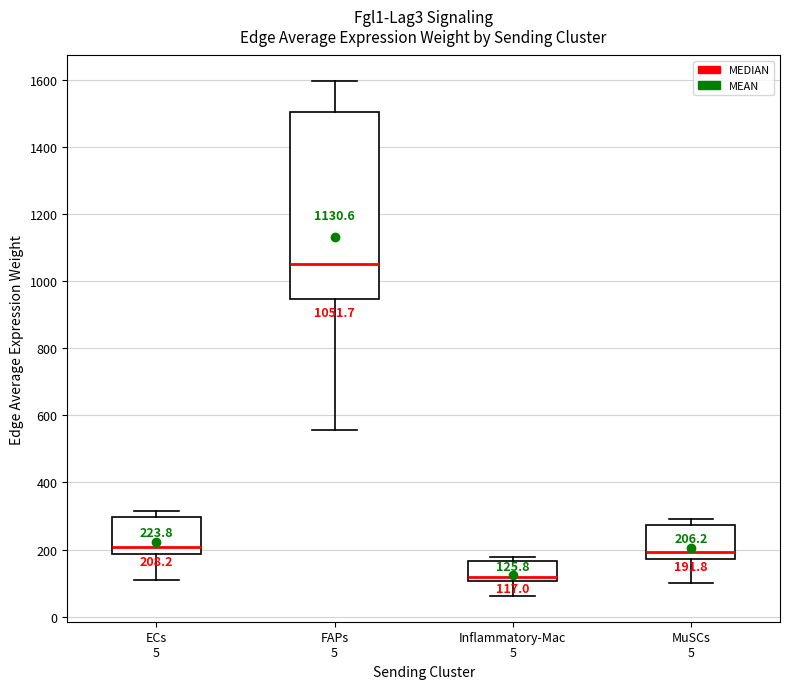

Which box has the highest median line?

FAPs 5